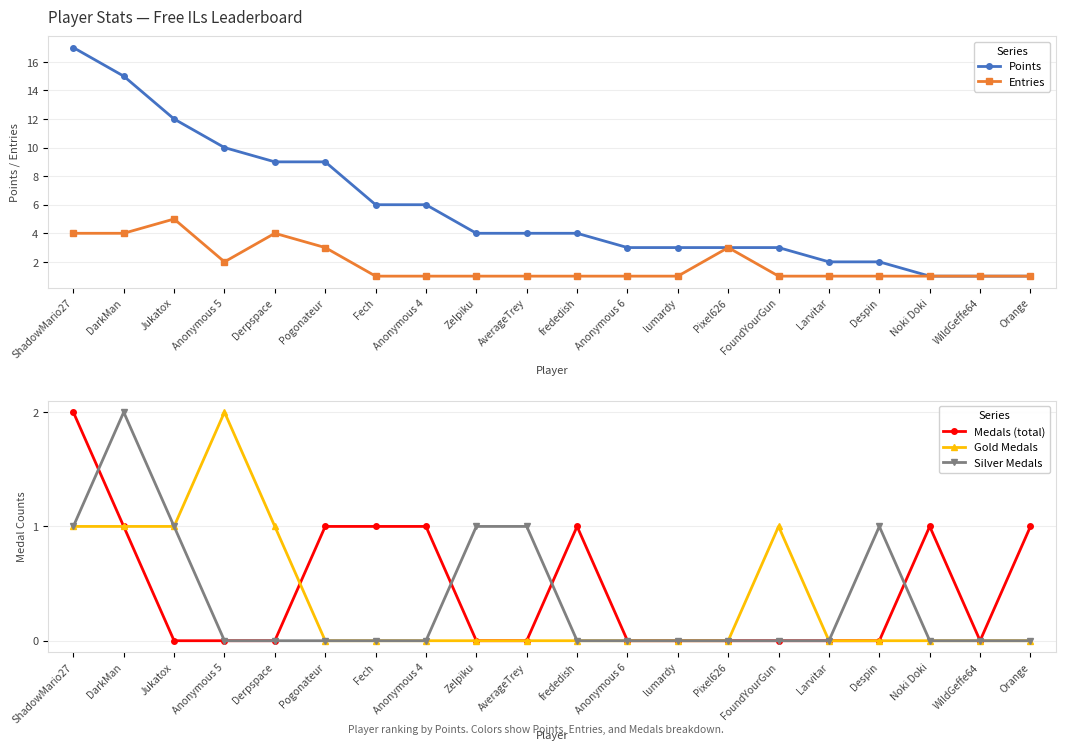

Between FoundYourGun and Anonymous 6, which is larger?

FoundYourGun